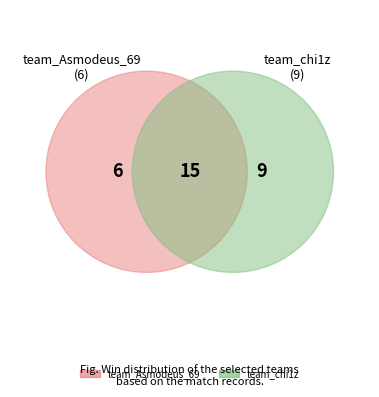

Count the number of slices in the pie.

2